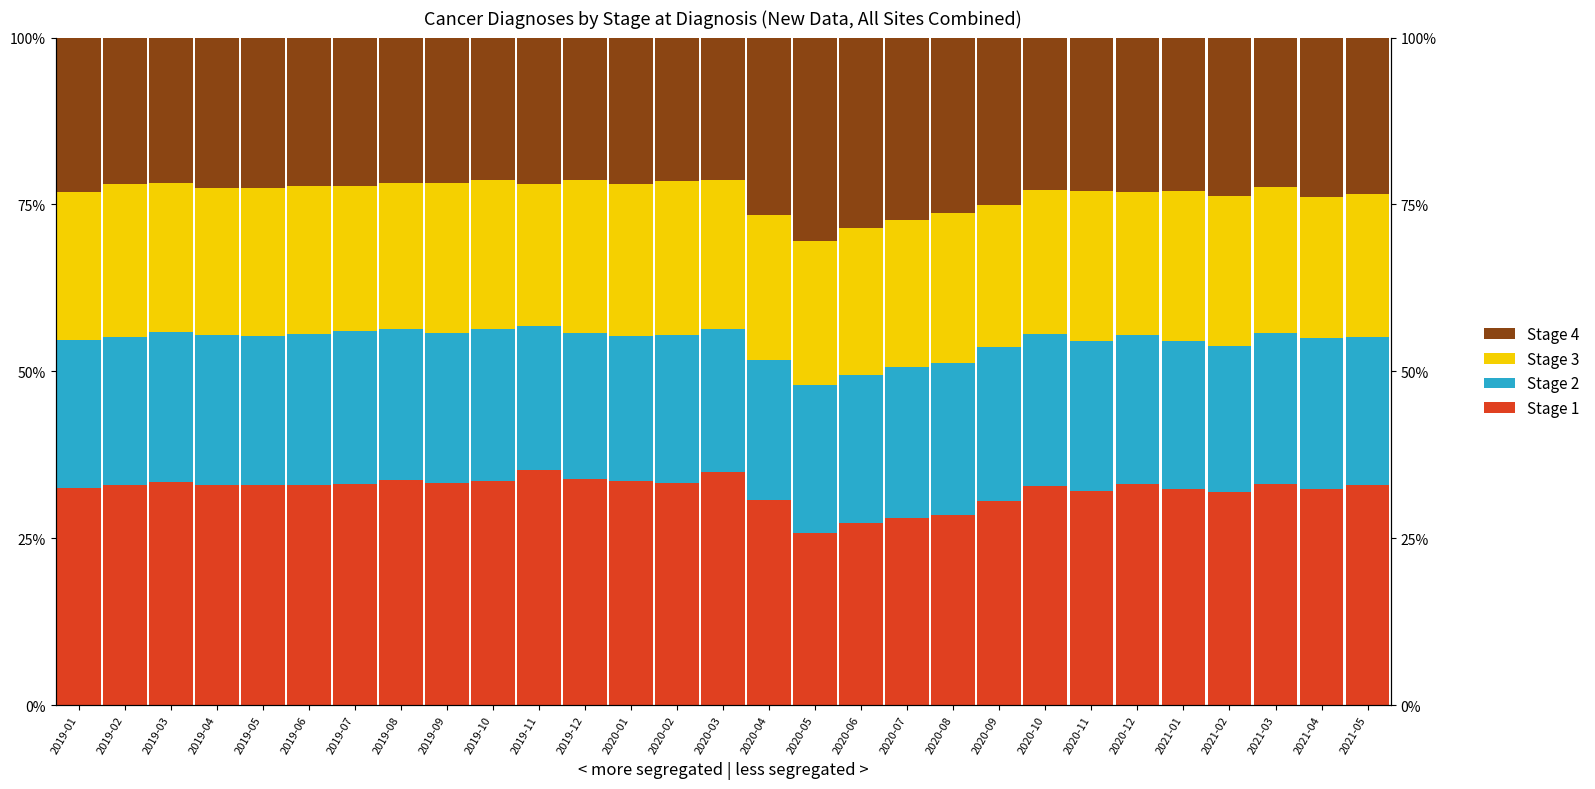

What is the value of the Stage 2 bar at the 2nd from the left?

0.2